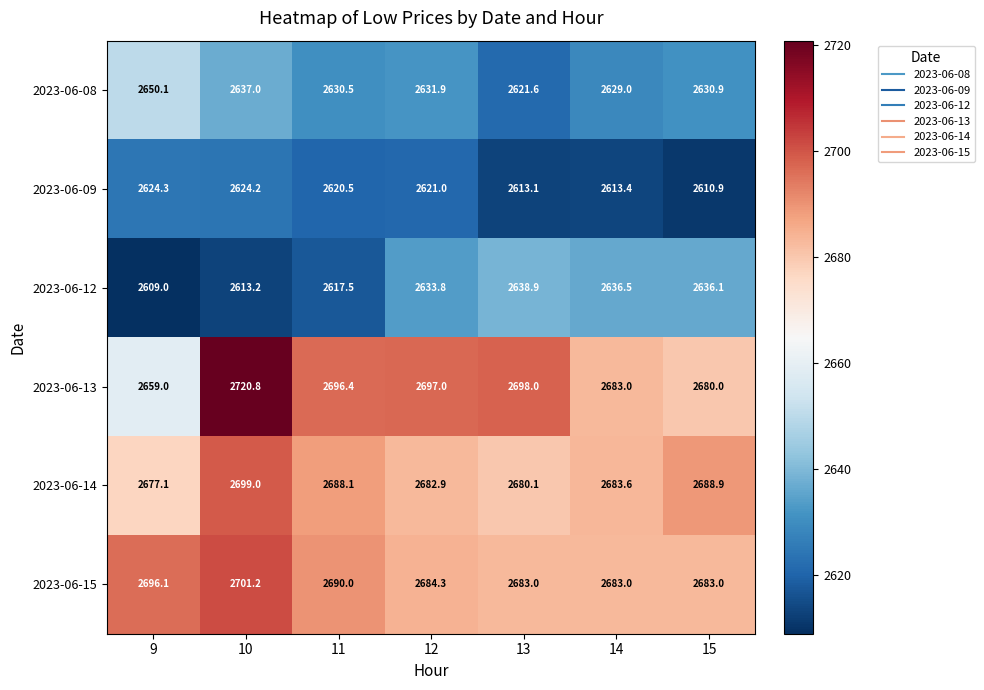

How many categories are shown in the chart?

7